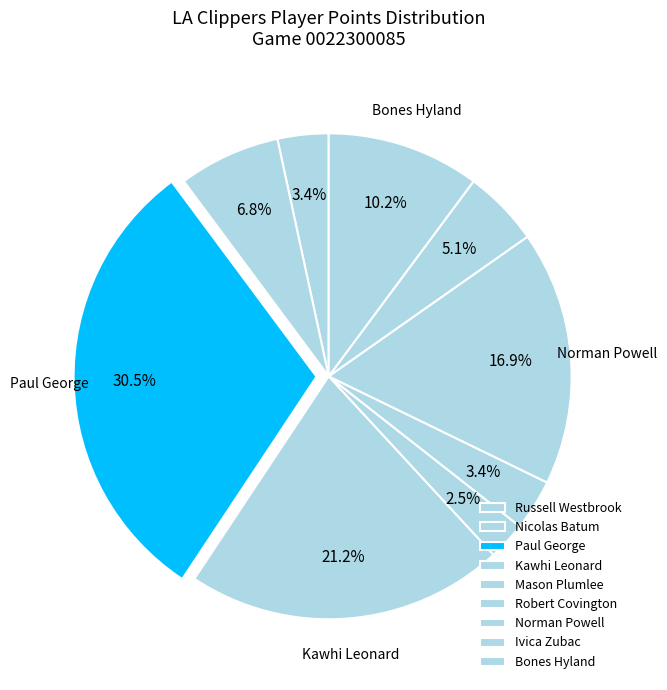

To the nearest percent, what is the difference between the largest and smallest slice percentages?

28%